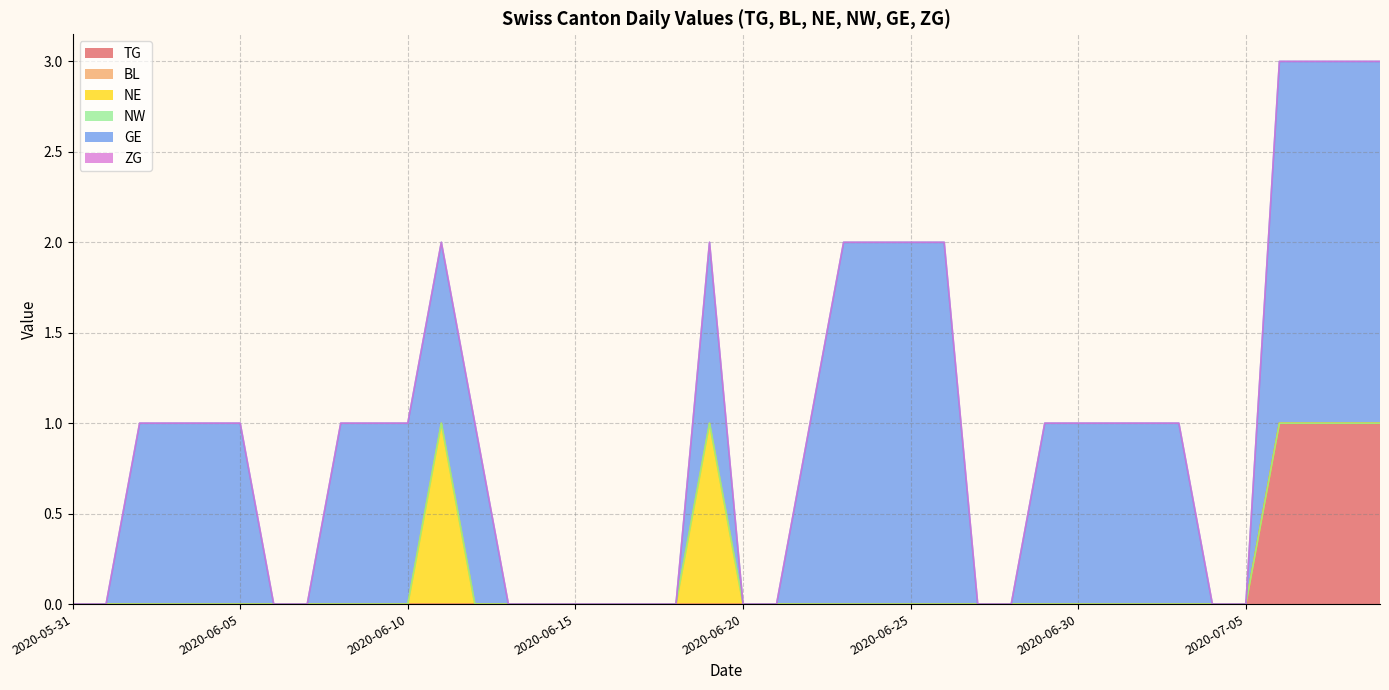

What position from the right is 2020-06-09?

31